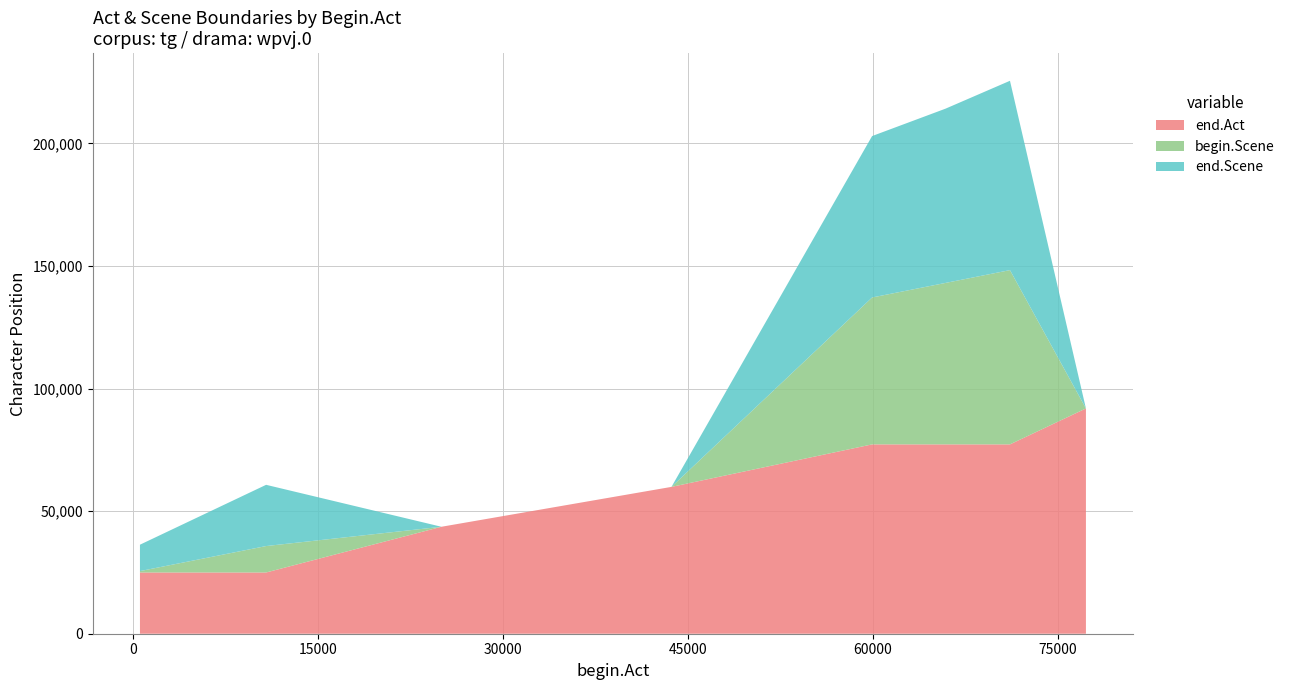

Reading left to right, list all the values displayed in this chart.

end.Act: 24983	24983	43636	59905	77242	77242	77242	91907
begin.Scene: 566	10782	0	0	59933	65866	71098	0
end.Scene: 10768	24983	0	0	65852	71084	77242	0